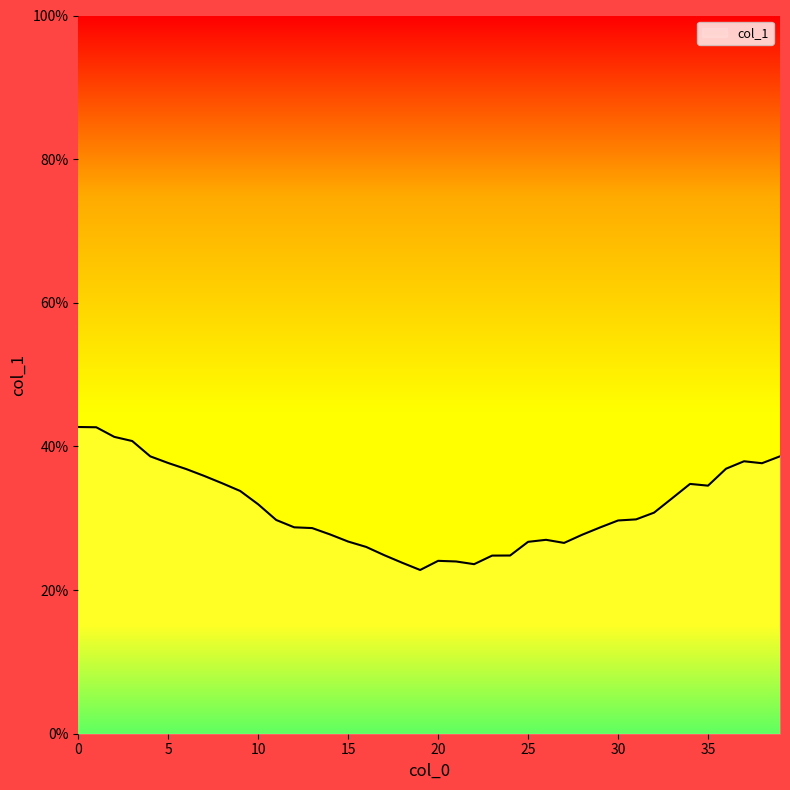

What is the smallest value displayed?

22.8